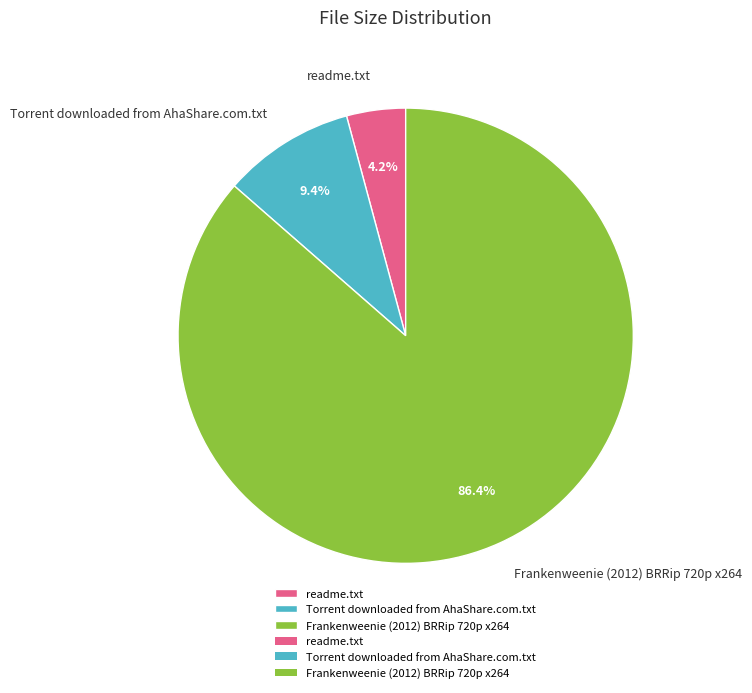

Which slice represents more than half of the pie?

Frankenweenie (2012) BRRip 720p x264